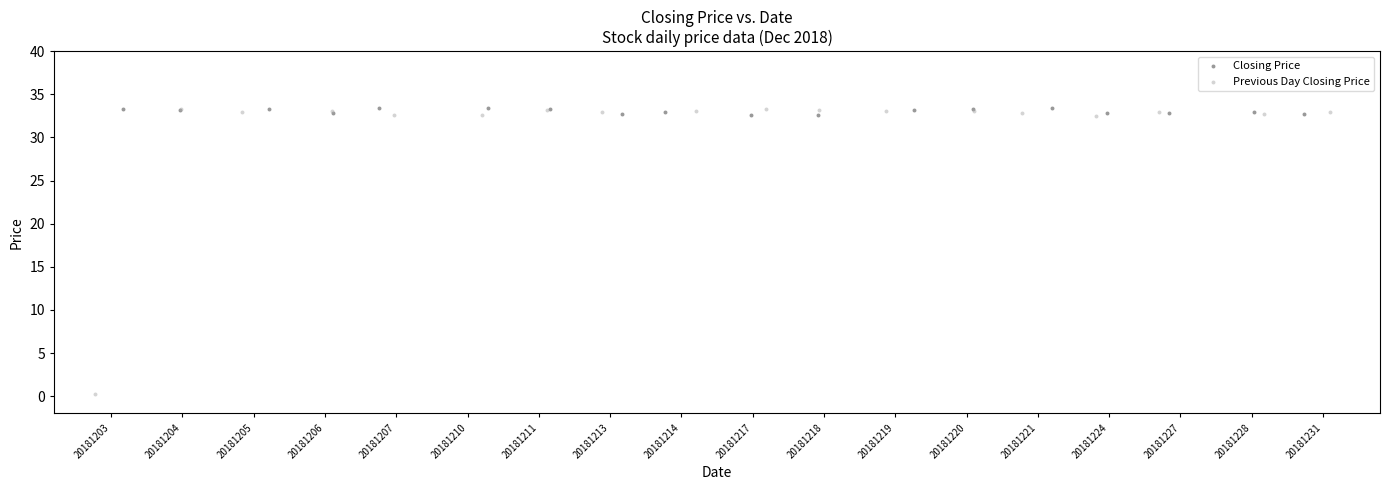

What are all the series names shown in the legend?

Closing Price, Previous Day Closing Price